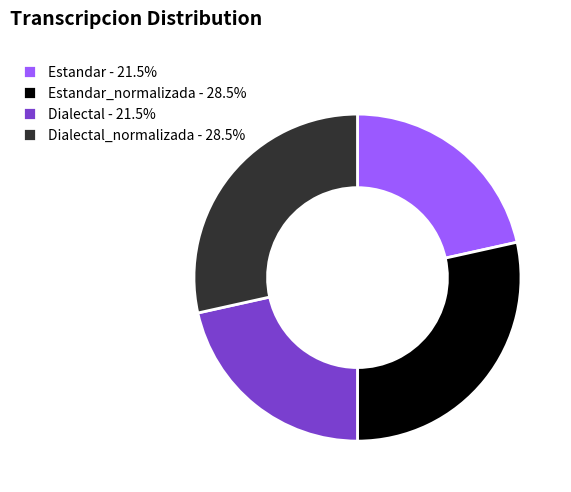

Does any single category account for the majority?

No